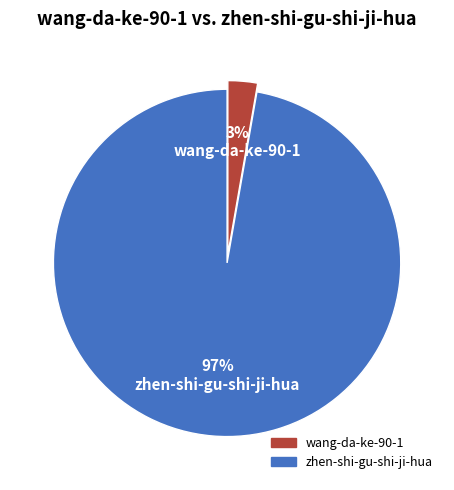

To the nearest percent, what percentage of the pie is wang-da-ke-90-1?

3%